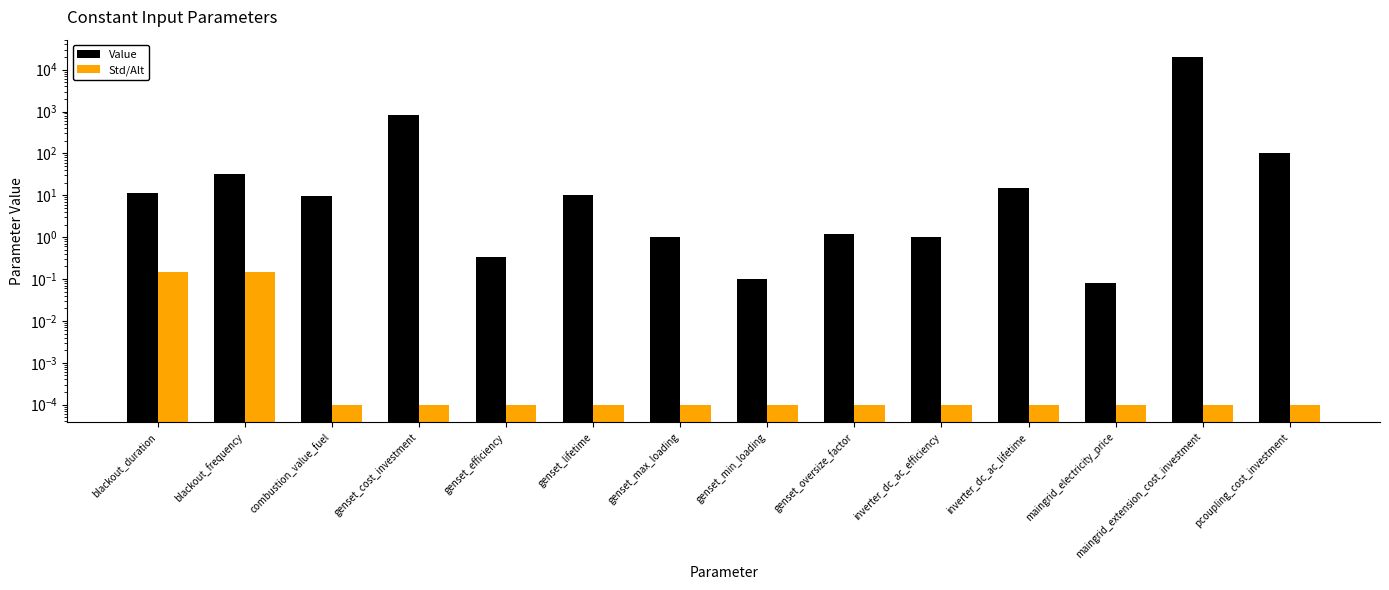

At which label does Value first exceed 10?

blackout_duration